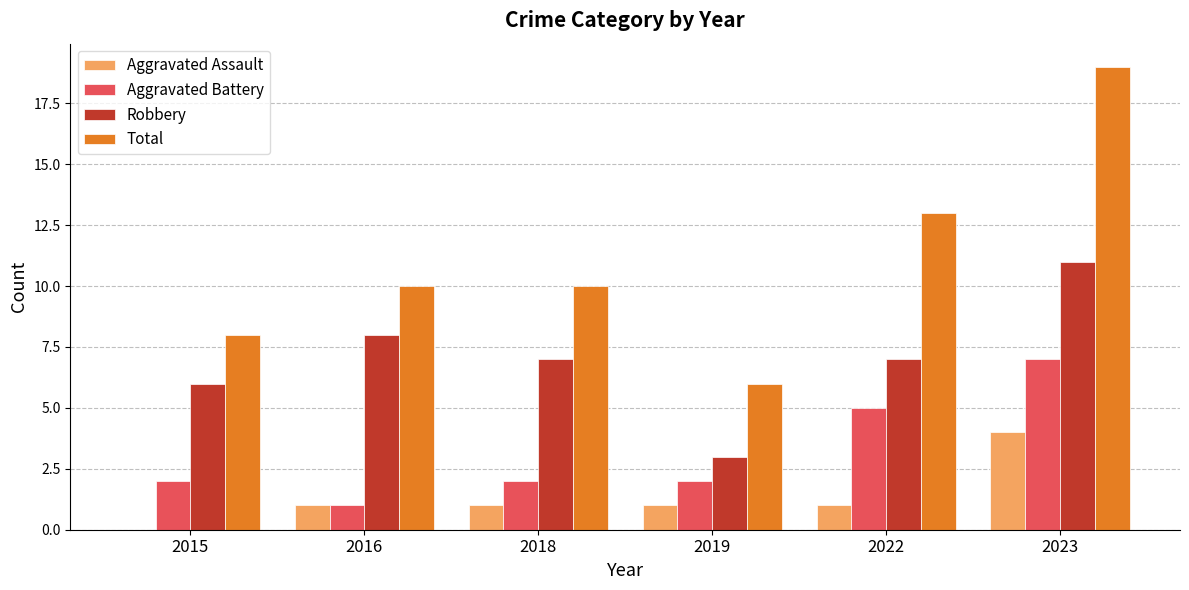

What is the difference between the Robbery values at 2015 and 2019?

3